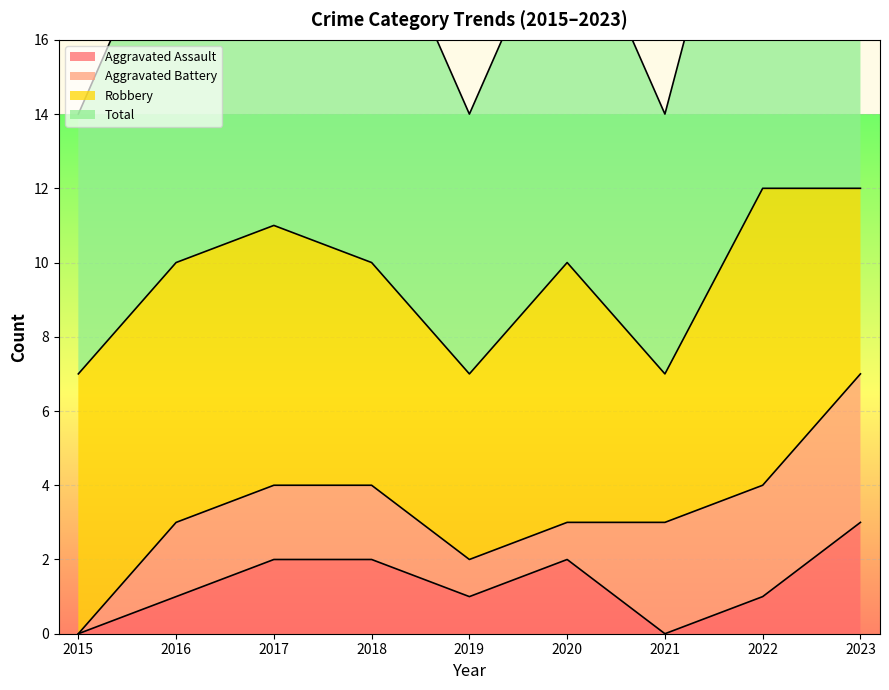

Which category has the highest value in the Aggravated Assault series?

2023